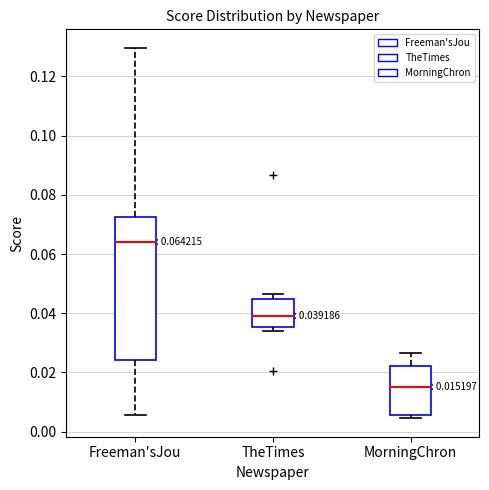

Which box has the lowest median line?

MorningChron